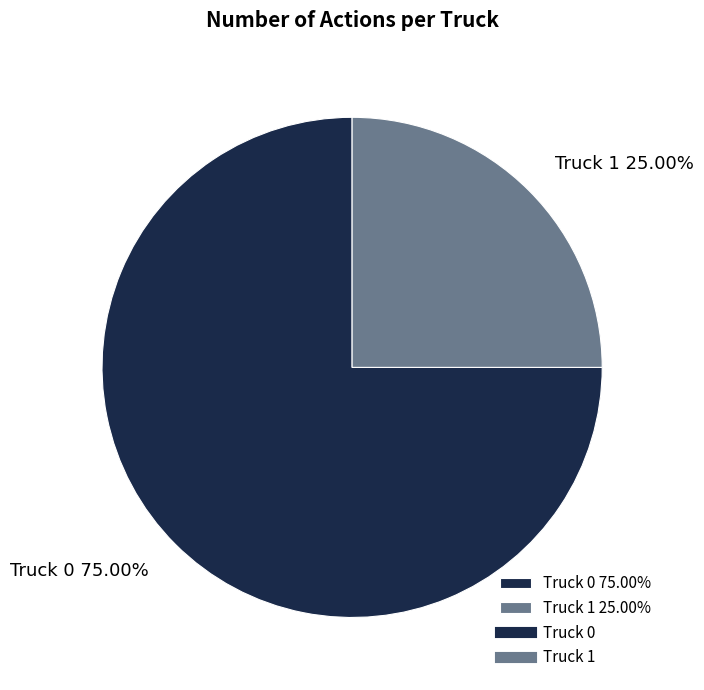

Combined, do Truck 1 and Truck 0 account for over 50%?

Yes